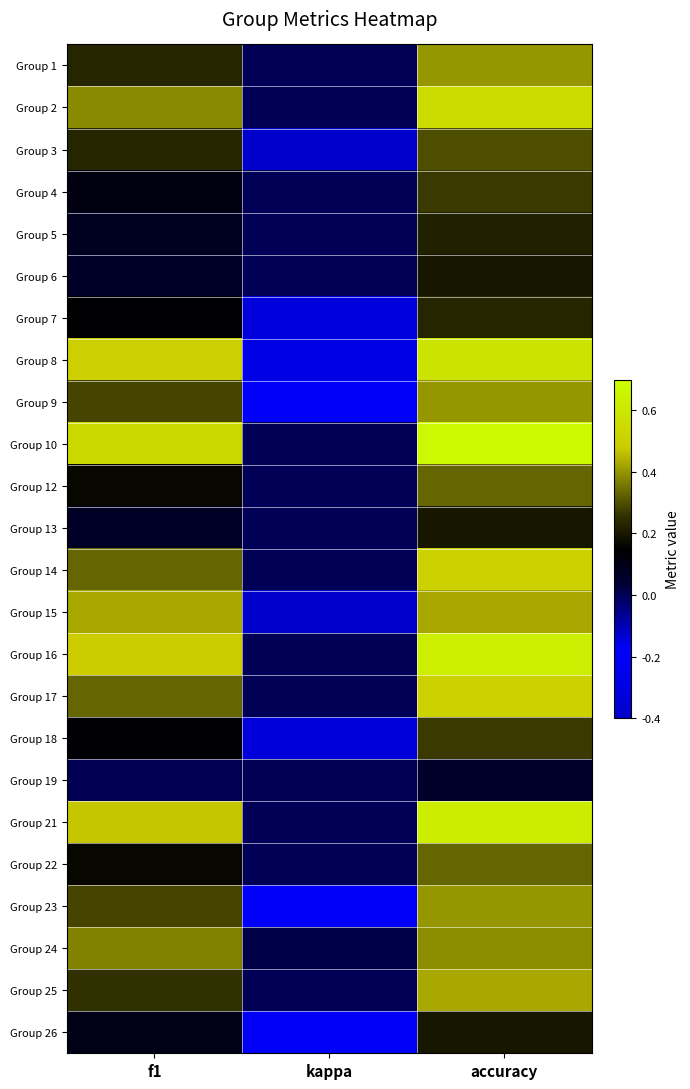

What is the spread (max minus min) of values at kappa?

0.4